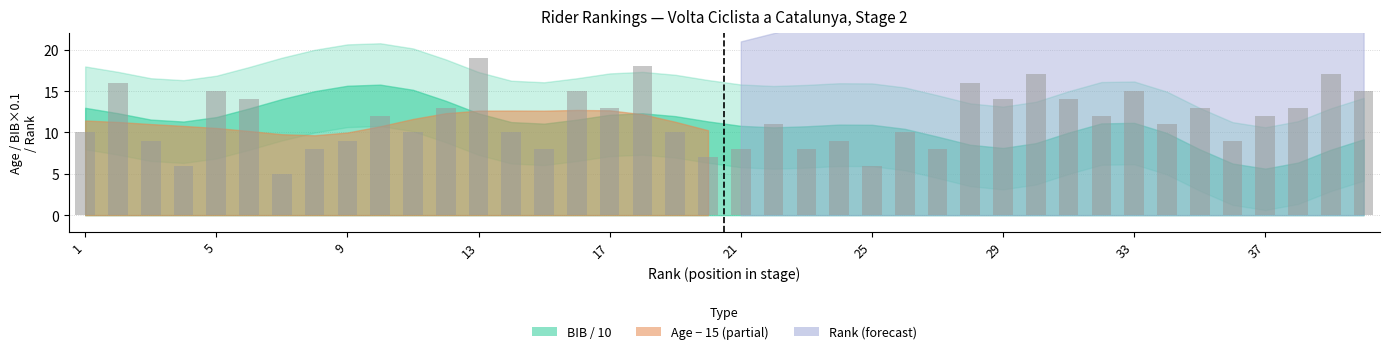

Count the number of data series in this chart.

1